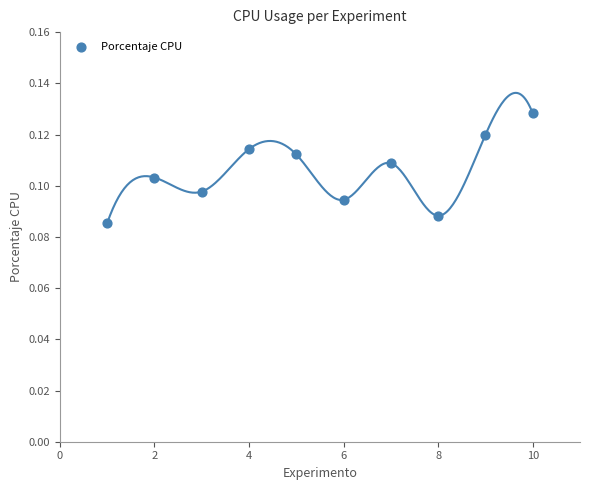

What is the range of X values (max minus min)?

9.0